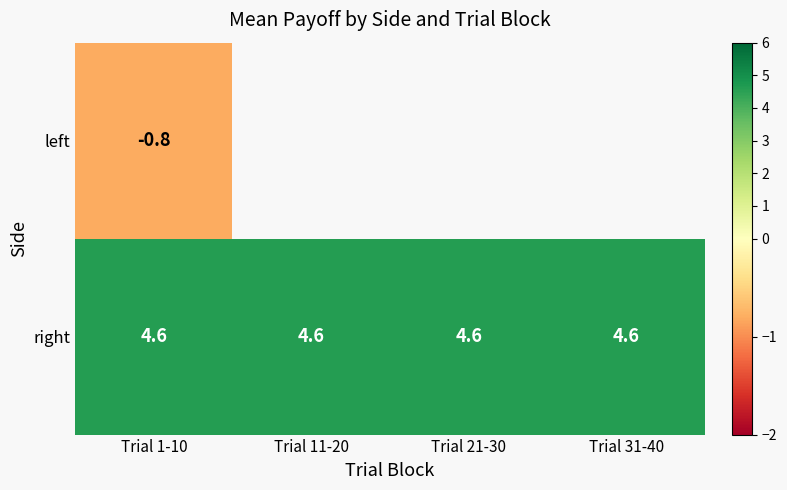

What is the difference between the highest and lowest values at Trial 1-10?

5.4